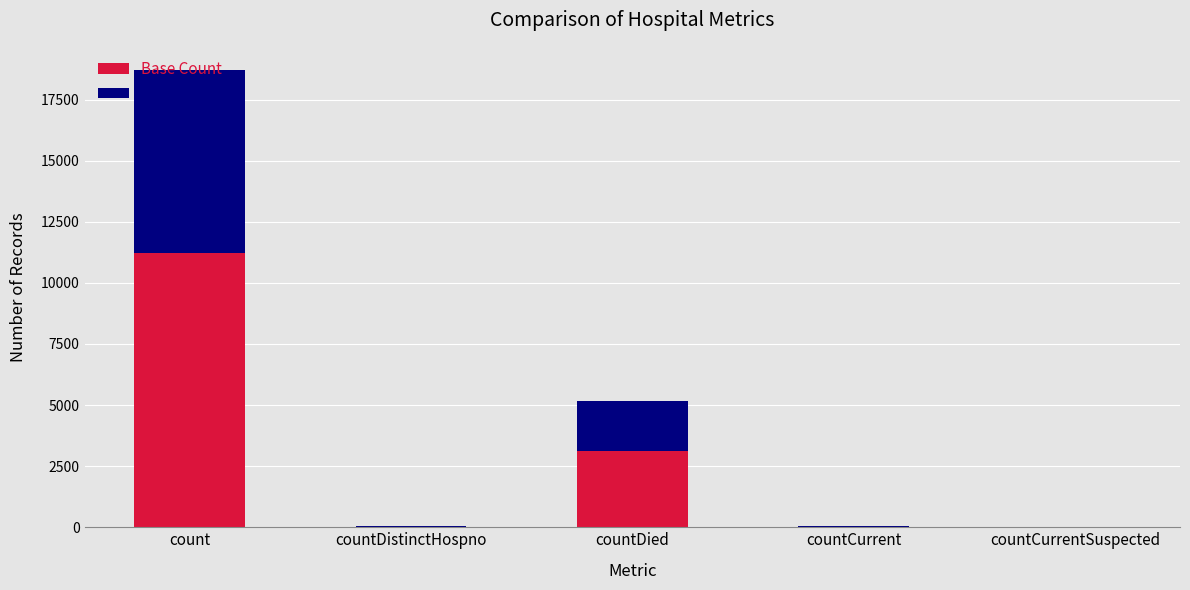

Which category has the highest value in the Base Count series?

count